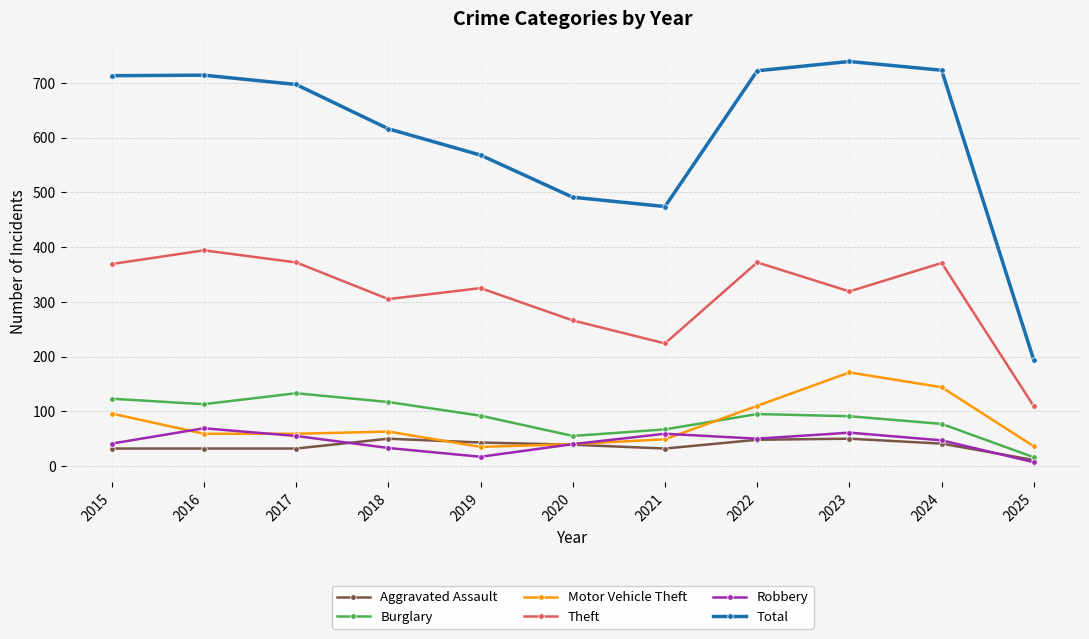

Is the value of Burglary at 2019 greater than the value of Theft at 2024?

No